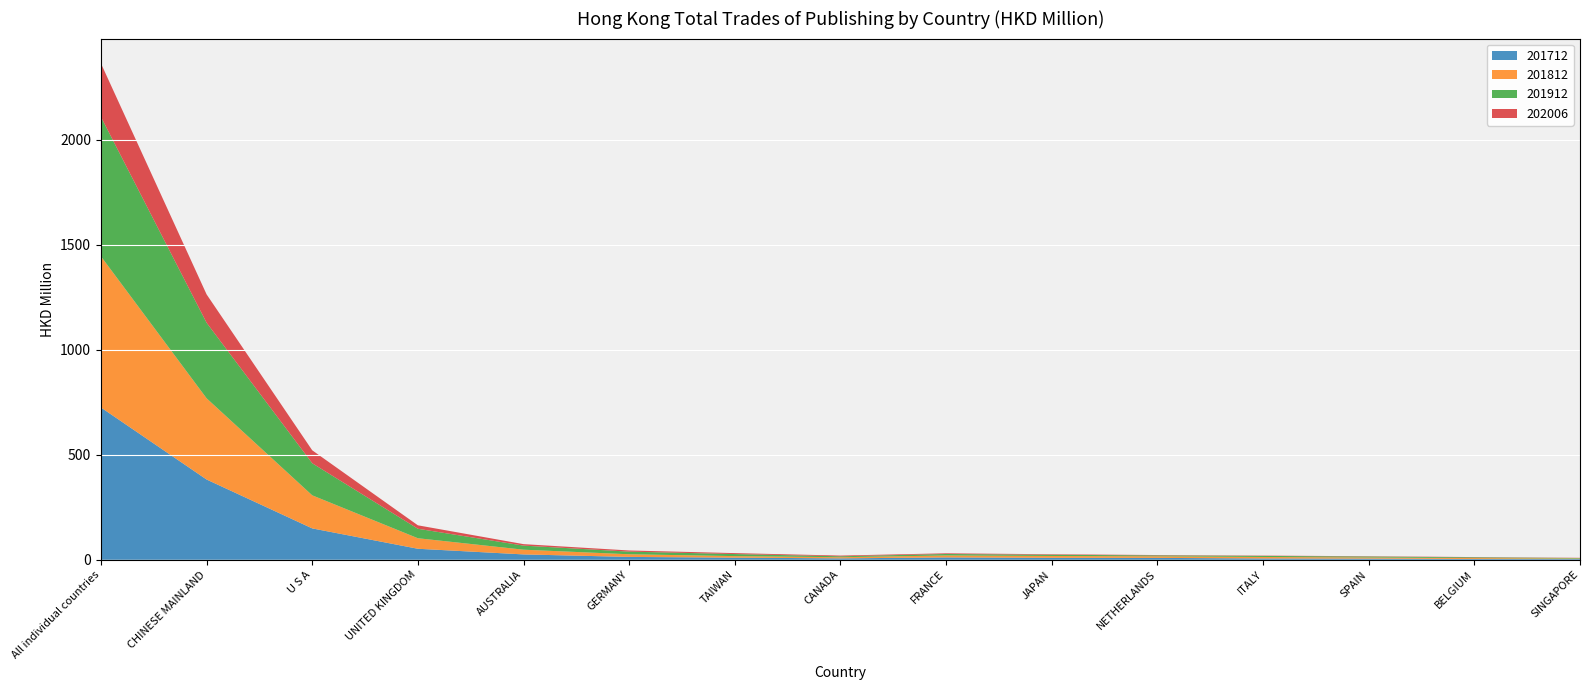

Reading left to right, extract all data points from this chart.

201712: All individual countries=725.1	CHINESE MAINLAND=382.1	U S A=149.4	UNITED KINGDOM=52.4	AUSTRALIA=25.5	GERMANY=13.6	TAIWAN=10.1	CANADA=6.6	FRANCE=11.2	JAPAN=9.4	NETHERLANDS=9.0	ITALY=6.2	SPAIN=5.6	BELGIUM=3.7	SINGAPORE=3.4
201812: All individual countries=719.7	CHINESE MAINLAND=386.8	U S A=157.5	UNITED KINGDOM=50.1	AUSTRALIA=22.5	GERMANY=12.6	TAIWAN=7.3	CANADA=5.5	FRANCE=9.3	JAPAN=8.7	NETHERLANDS=7.5	ITALY=7.1	SPAIN=5.3	BELGIUM=4.4	SINGAPORE=2.4
201912: All individual countries=664.0	CHINESE MAINLAND=359.6	U S A=152.7	UNITED KINGDOM=45.1	AUSTRALIA=19.5	GERMANY=12.5	TAIWAN=9.8	CANADA=4.5	FRANCE=7.0	JAPAN=5.7	NETHERLANDS=4.4	ITALY=5.0	SPAIN=4.6	BELGIUM=3.5	SINGAPORE=2.4
202006: All individual countries=254.8	CHINESE MAINLAND=135.2	U S A=61.7	UNITED KINGDOM=16.4	AUSTRALIA=7.0	GERMANY=5.5	TAIWAN=4.4	CANADA=3.4	FRANCE=3.2	JAPAN=2.5	NETHERLANDS=1.7	ITALY=1.5	SPAIN=1.5	BELGIUM=1.3	SINGAPORE=1.0